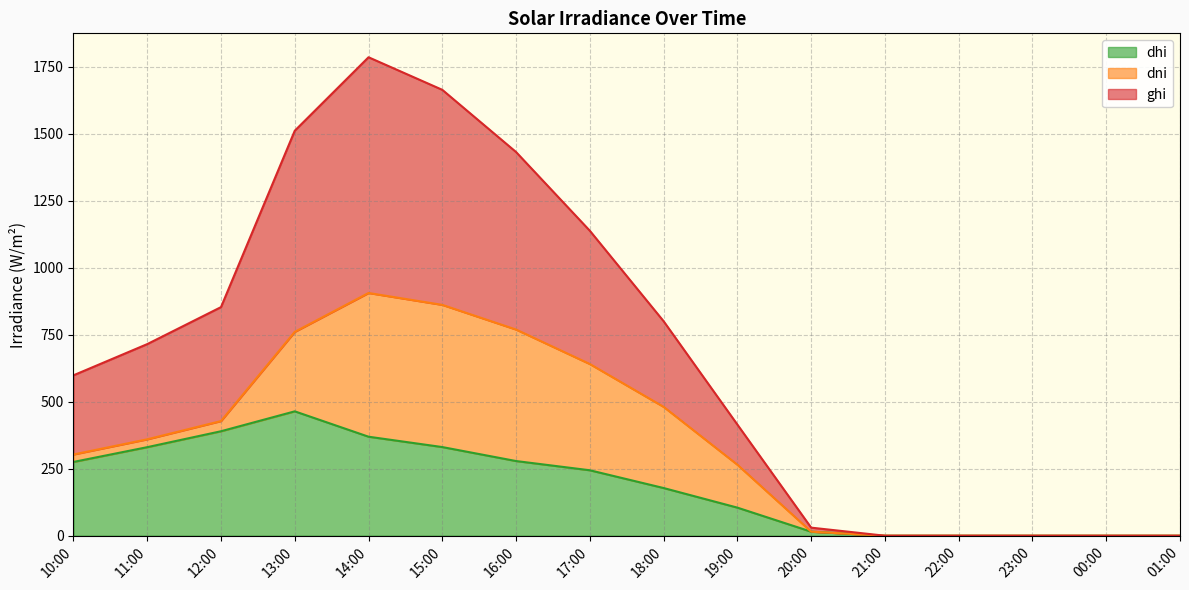

True or false: ghi and dhi intersect in this chart.

False